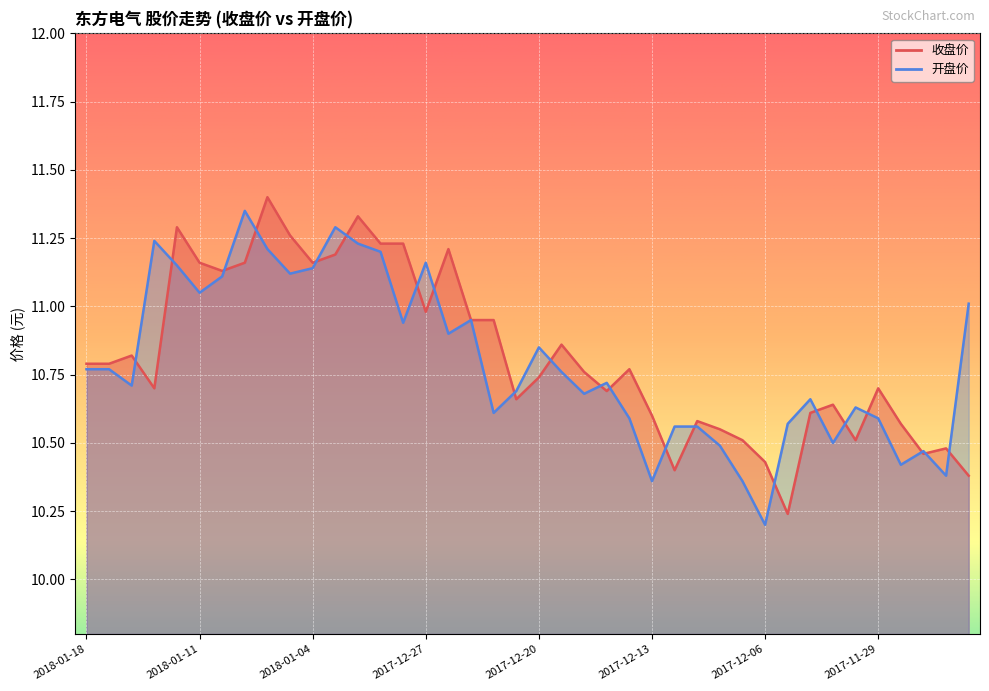

In 收盘价, how many points are lower than both neighbors (excluding endpoints)?

10